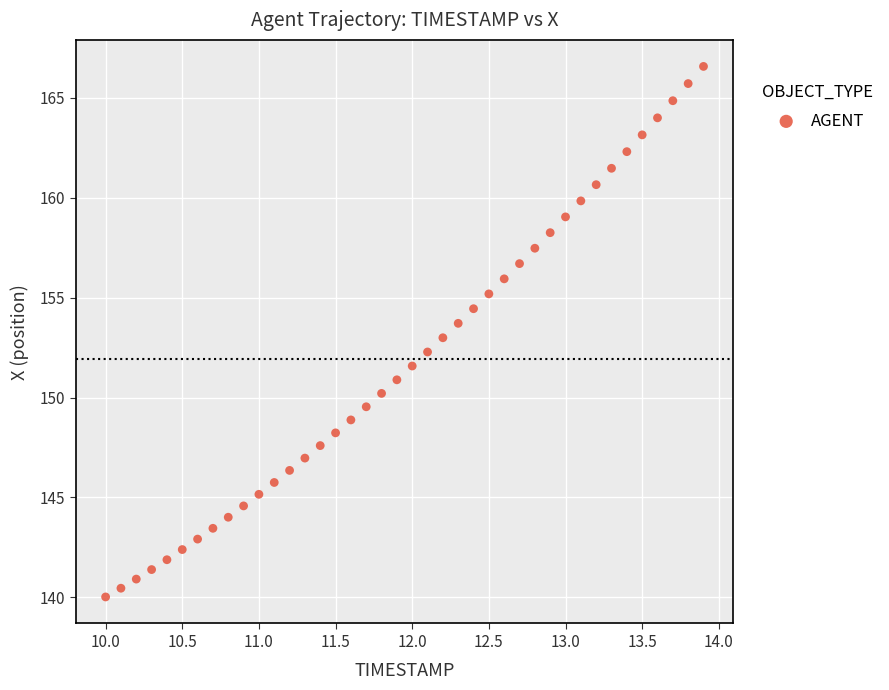

What is the range of Y values (max minus min)?

26.6